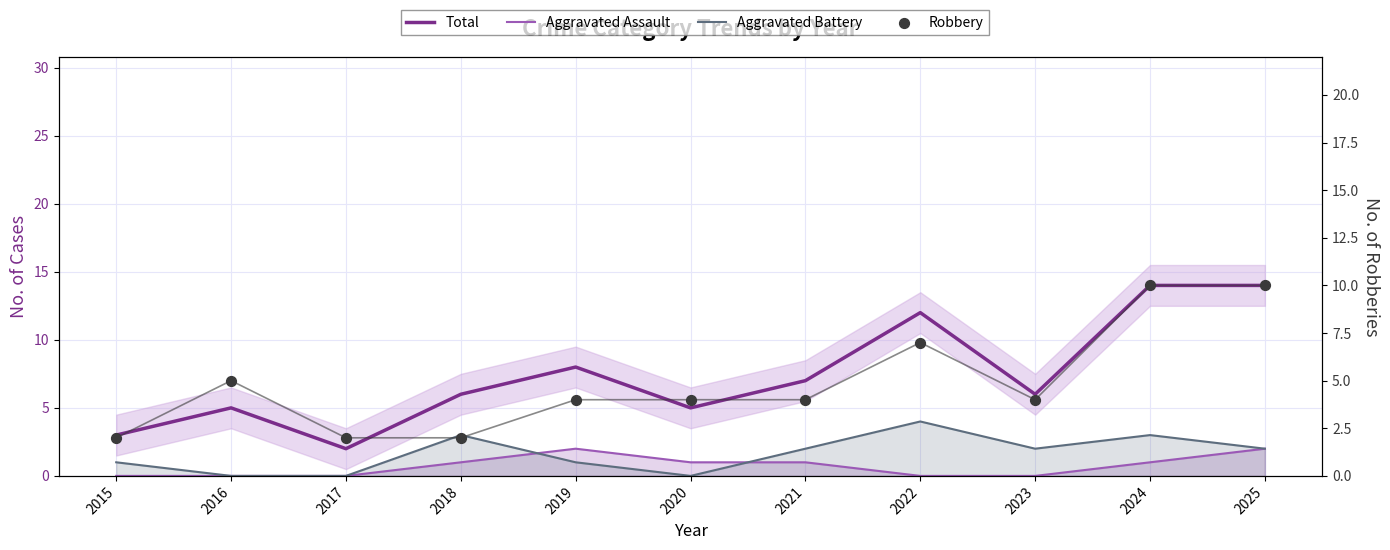

Is the value of Aggravated Battery at 2017 greater than the value of Total at 2022?

No